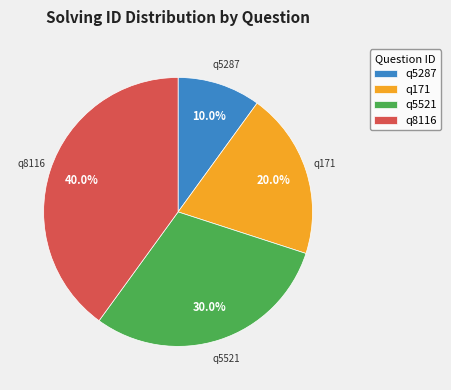

What percentage is the q5521 slice, to the nearest percent?

30%